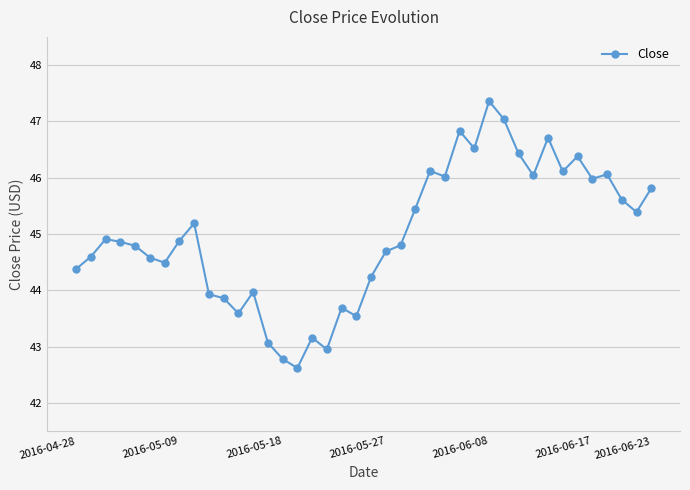

What is the value of the 15th point from the left?

42.8